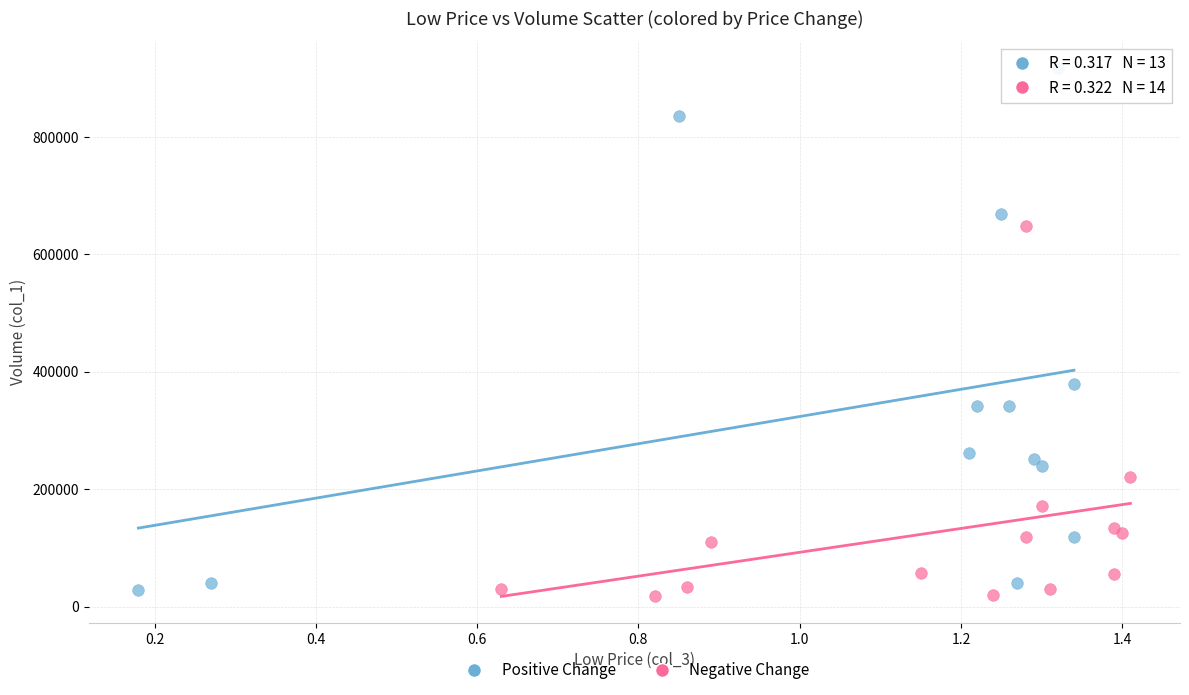

What are all the series names shown in the legend?

Positive Change, Negative Change